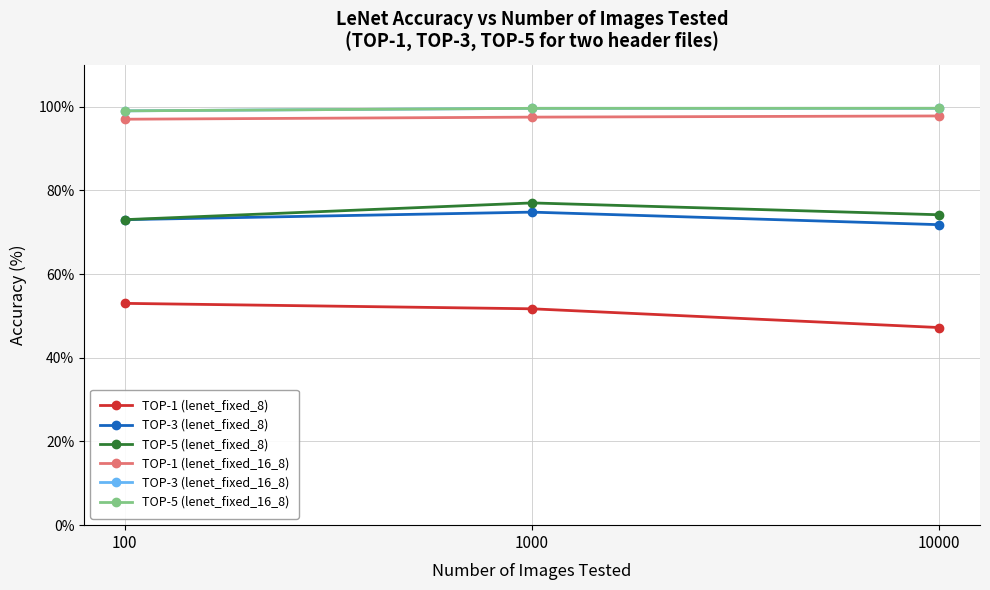

What is the difference between the TOP-1 (lenet_fixed_8) values at 1000 and 10000?

4.5